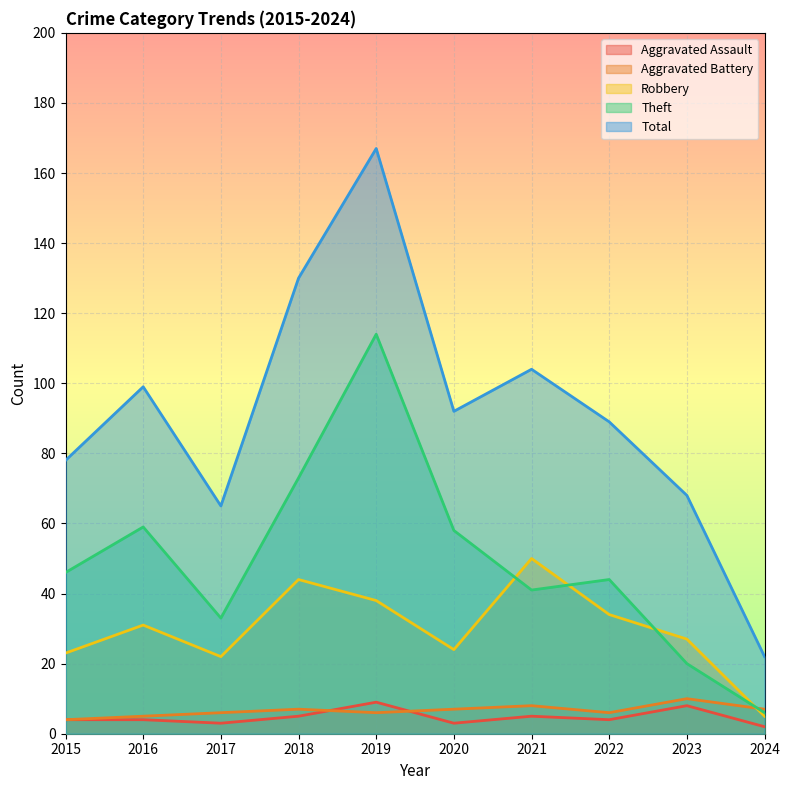

Reading left to right, transcribe all the data shown in this chart.

Aggravated Assault: 4	4	3	5	9	3	5	4	8	2
Aggravated Battery: 4	5	6	7	6	7	8	6	10	7
Robbery: 23	31	22	44	38	24	50	34	27	5
Theft: 46	59	33	73	114	58	41	44	20	6
Total: 78	99	65	130	167	92	104	89	68	22